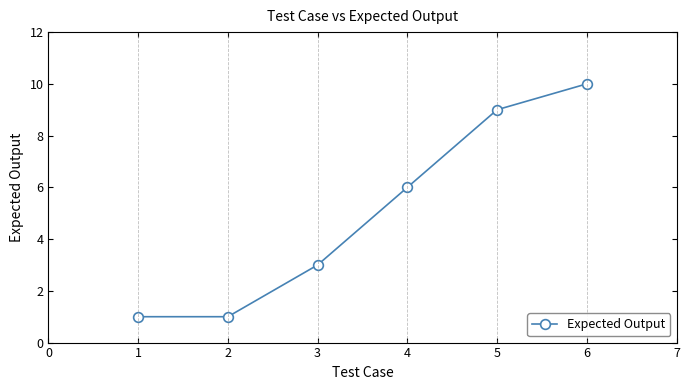

What is the value of the 2nd point from the left?

1